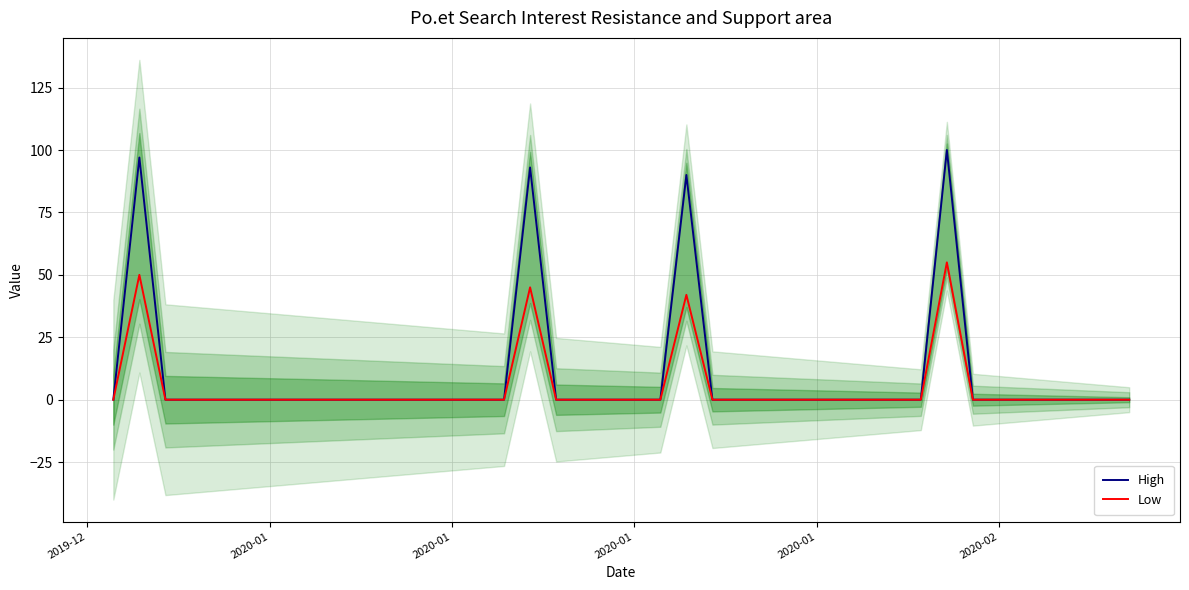

What is the difference between the maximum and minimum values in the Low series?

55